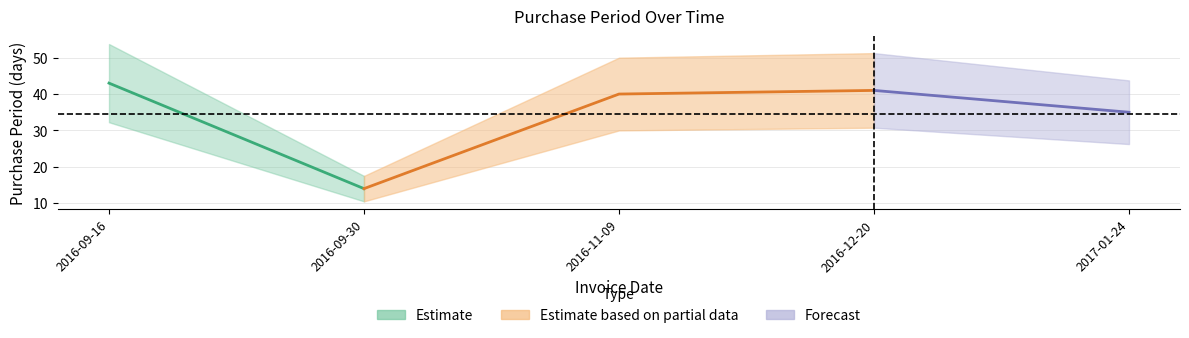

The chart shows a value of 40 at 2016-11-09. True or false?

True